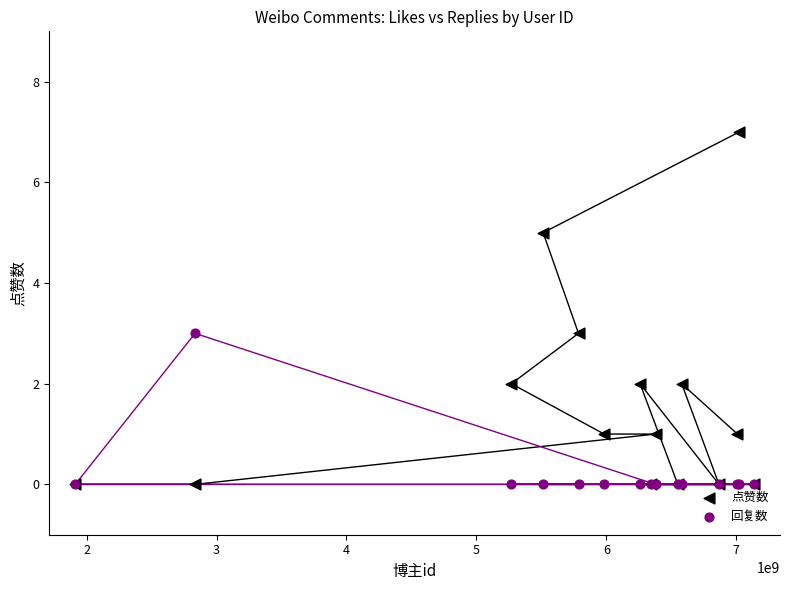

What are all the series names shown in the legend?

点赞数, 回复数